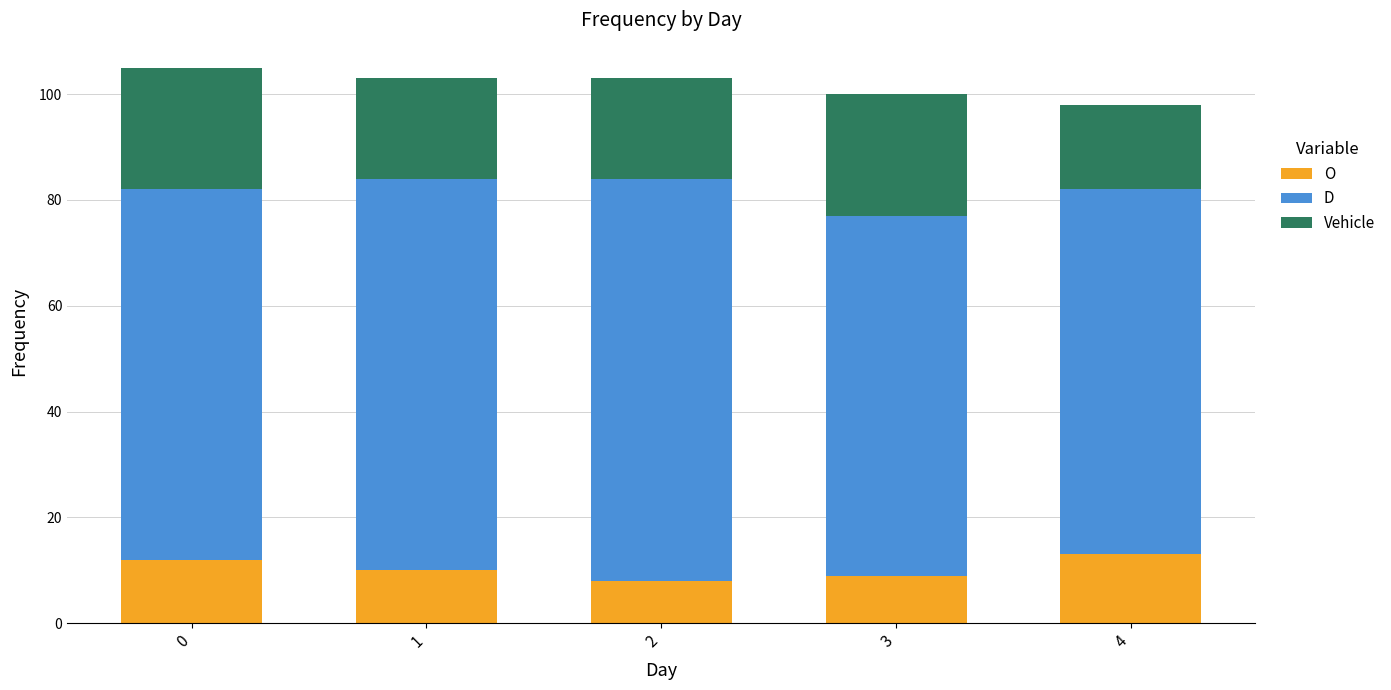

True or false: O has a value of 19 at 0.

False